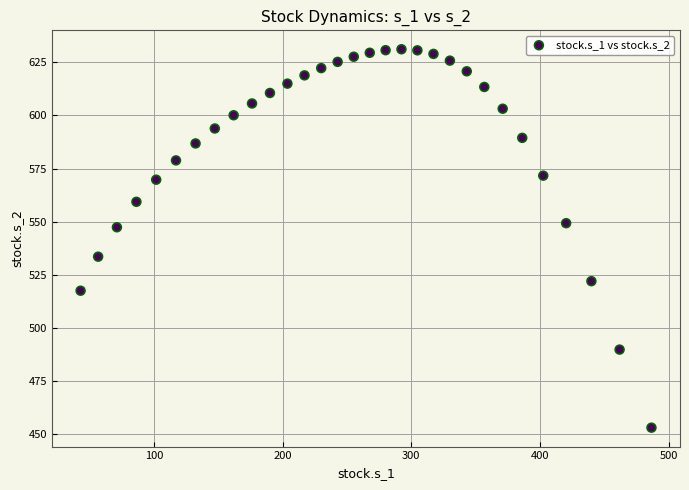

What is the range of X values (max minus min)?

443.7